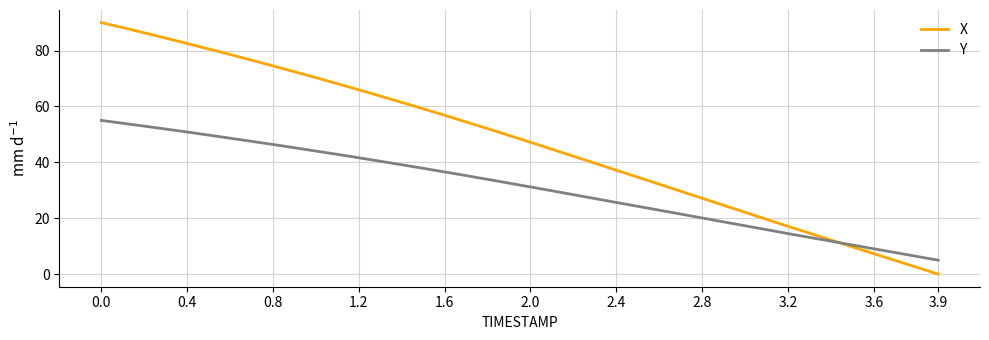

Does the chart have visible grid lines?

Yes